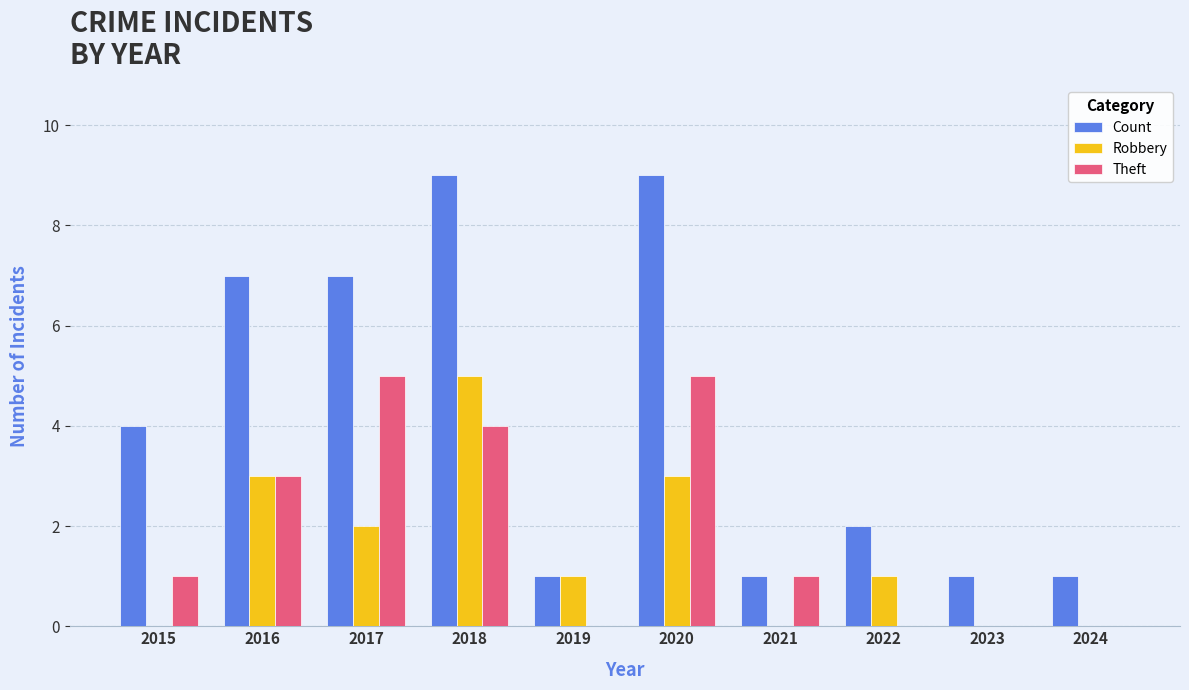

The Robbery series shows 9 at 2018. True or false?

False